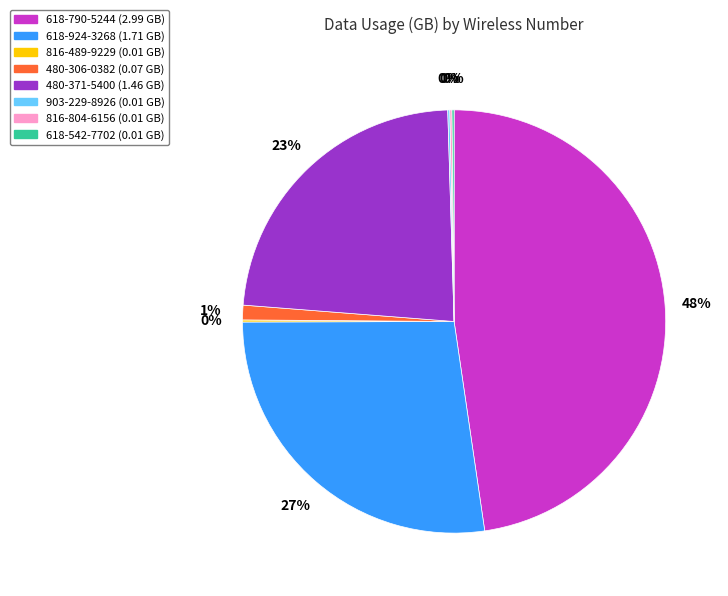

Is there a majority slice in this chart?

No